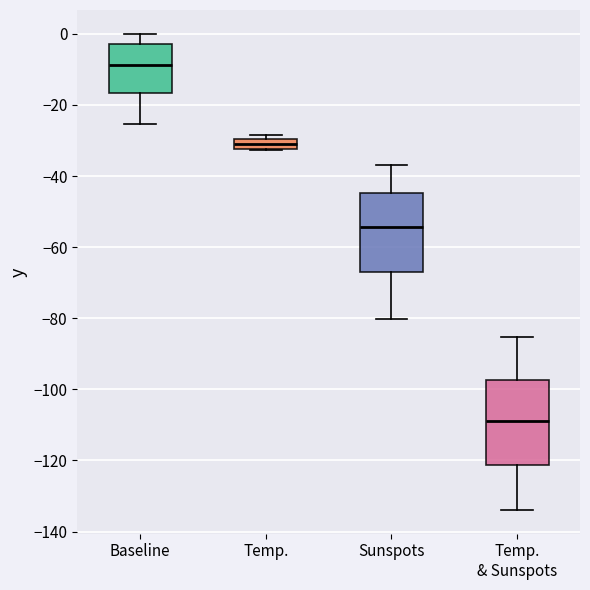

Which box's median line is the highest?

Baseline